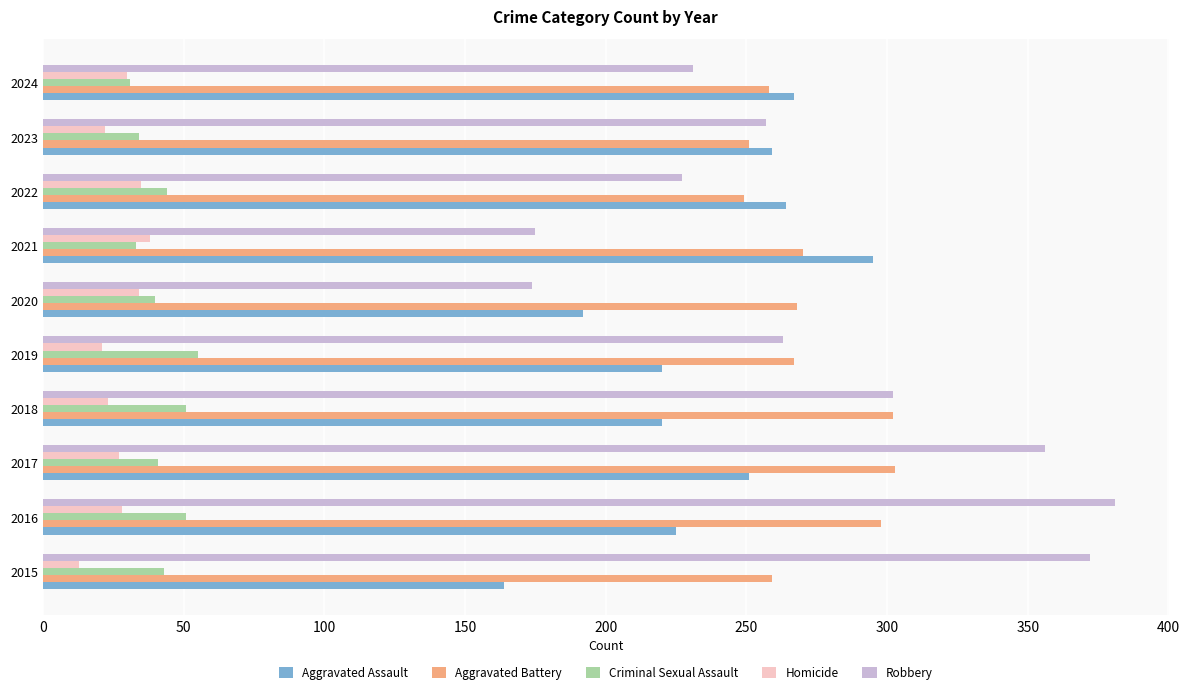

What is the difference between the second highest and minimum values in the Aggravated Assault series?

103